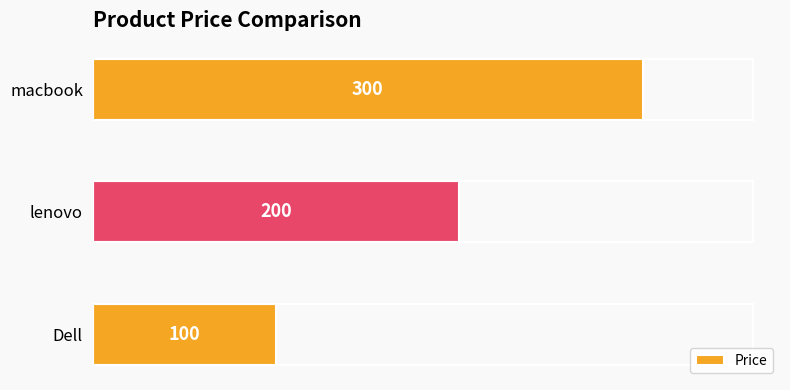

Between Dell and lenovo, which is larger?

lenovo